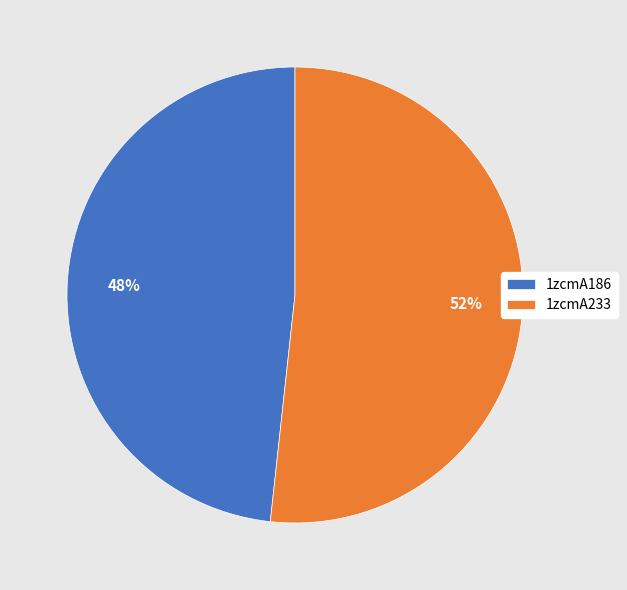

How many slices are in this pie chart?

2